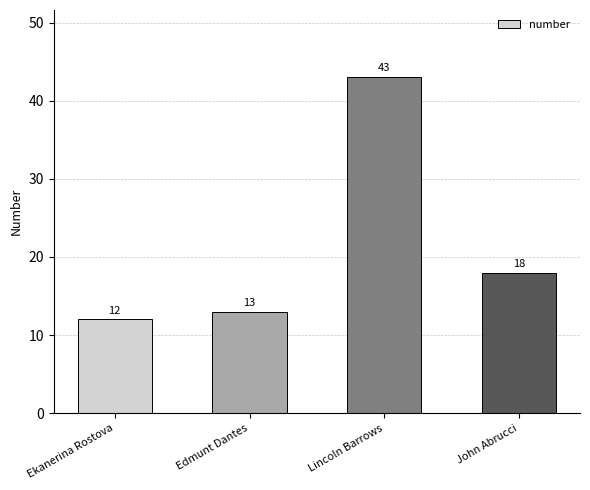

At which category does the chart reach its peak across all series?

Lincoln Barrows